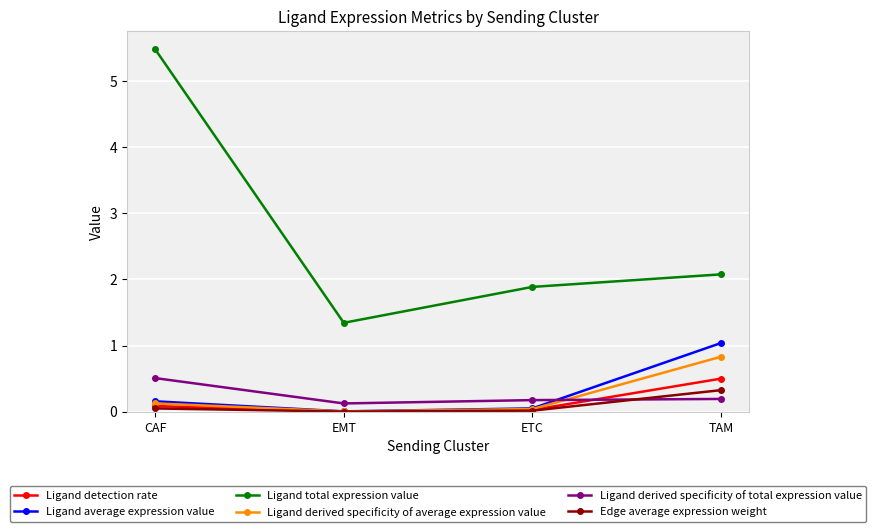

True or false: Ligand total expression value has more than 0 points higher than both neighbors.

False